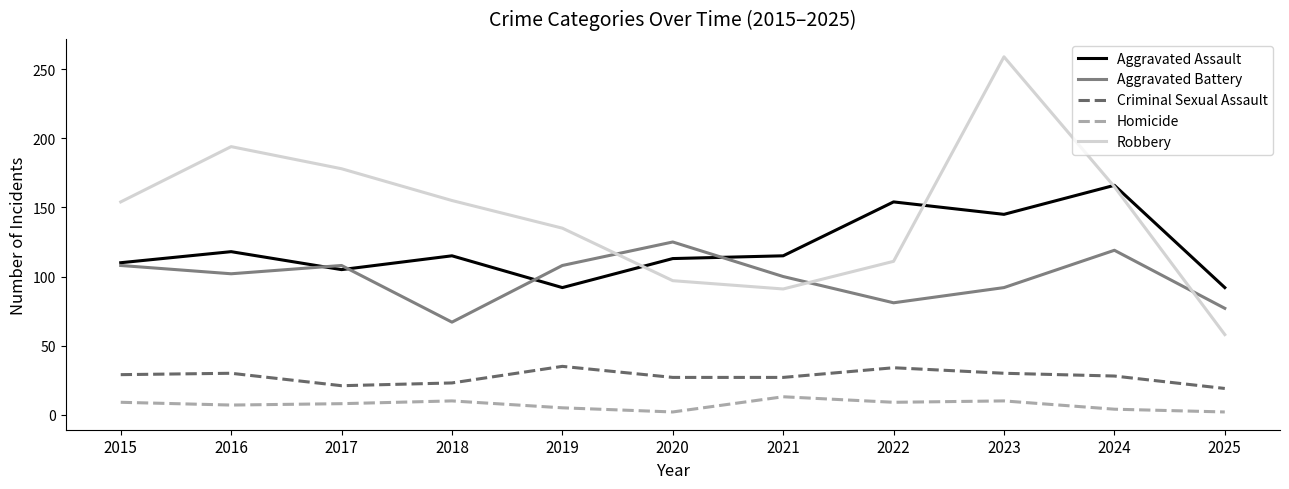

Is the value of Robbery at 2025 greater than the value of Aggravated Assault at 2025?

No